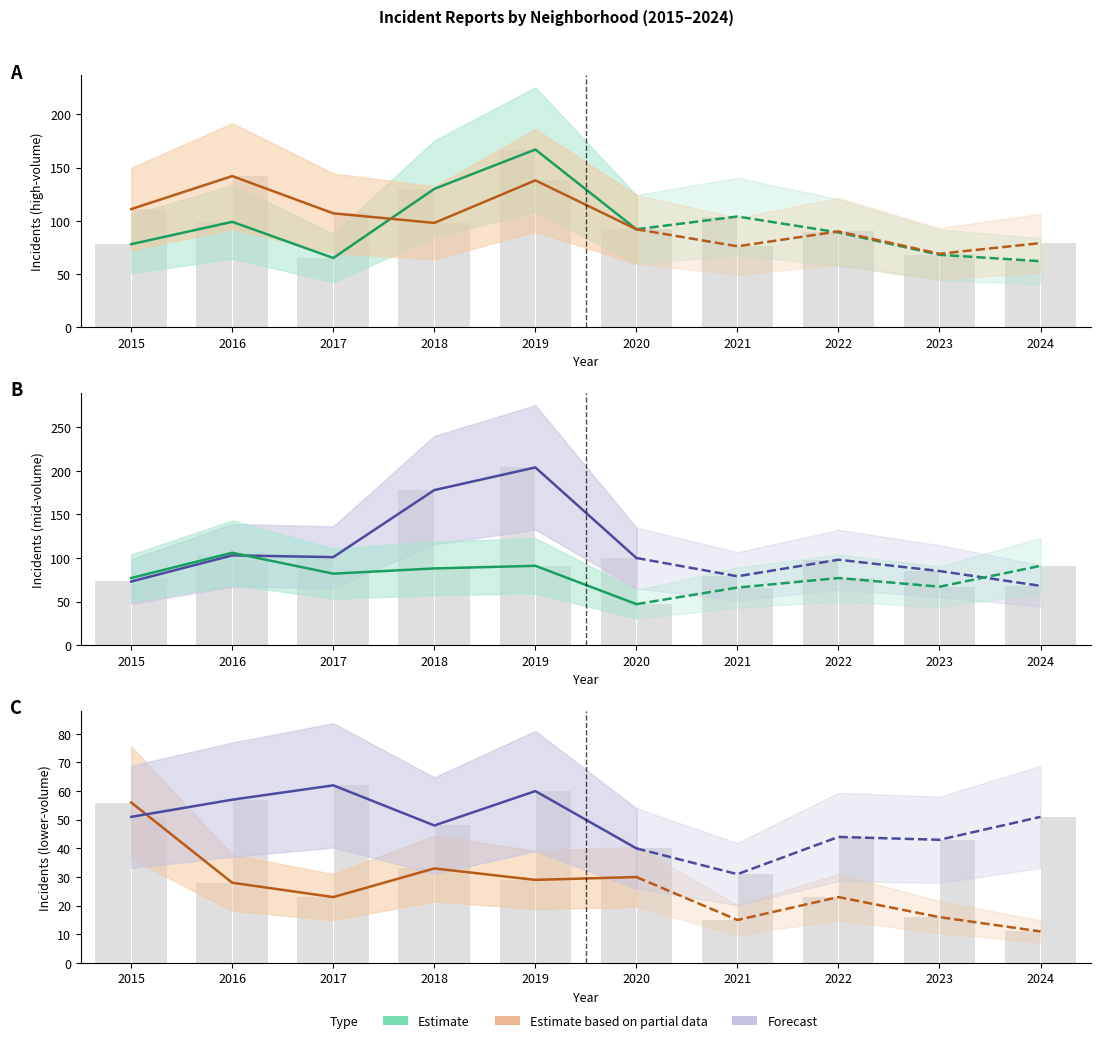

Reading left to right, list all the values displayed in this chart.

Austin: 2015=78	2016=99	2017=65	2018=130	2019=167	2020=92	2021=104	2022=89	2023=68	2024=62
Englewood: 2015=111	2016=142	2017=107	2018=98	2019=138	2020=92	2021=76	2022=90	2023=69	2024=79
Garfield Park: 2015=73	2016=103	2017=101	2018=178	2019=204	2020=100	2021=79	2022=98	2023=85	2024=68
Grand Crossing: 2015=77	2016=106	2017=82	2018=88	2019=91	2020=47	2021=66	2022=77	2023=67	2024=91
Auburn Gresham: 2015=56	2016=28	2017=23	2018=33	2019=29	2020=30	2021=15	2022=23	2023=16	2024=11
Chatham: 2015=51	2016=57	2017=62	2018=48	2019=60	2020=40	2021=31	2022=44	2023=43	2024=51